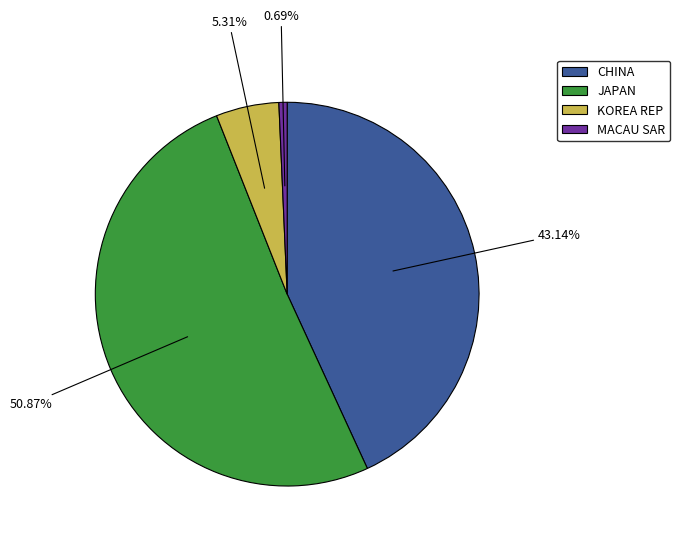

Is there a majority slice in this chart?

Yes